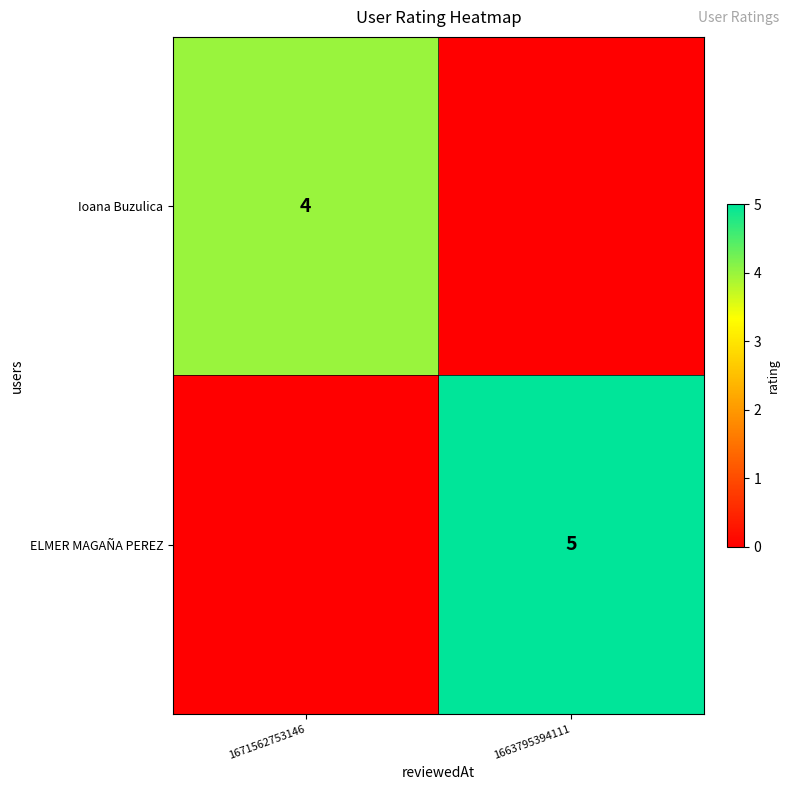

What is the total value across all series at 1671562753146?

4